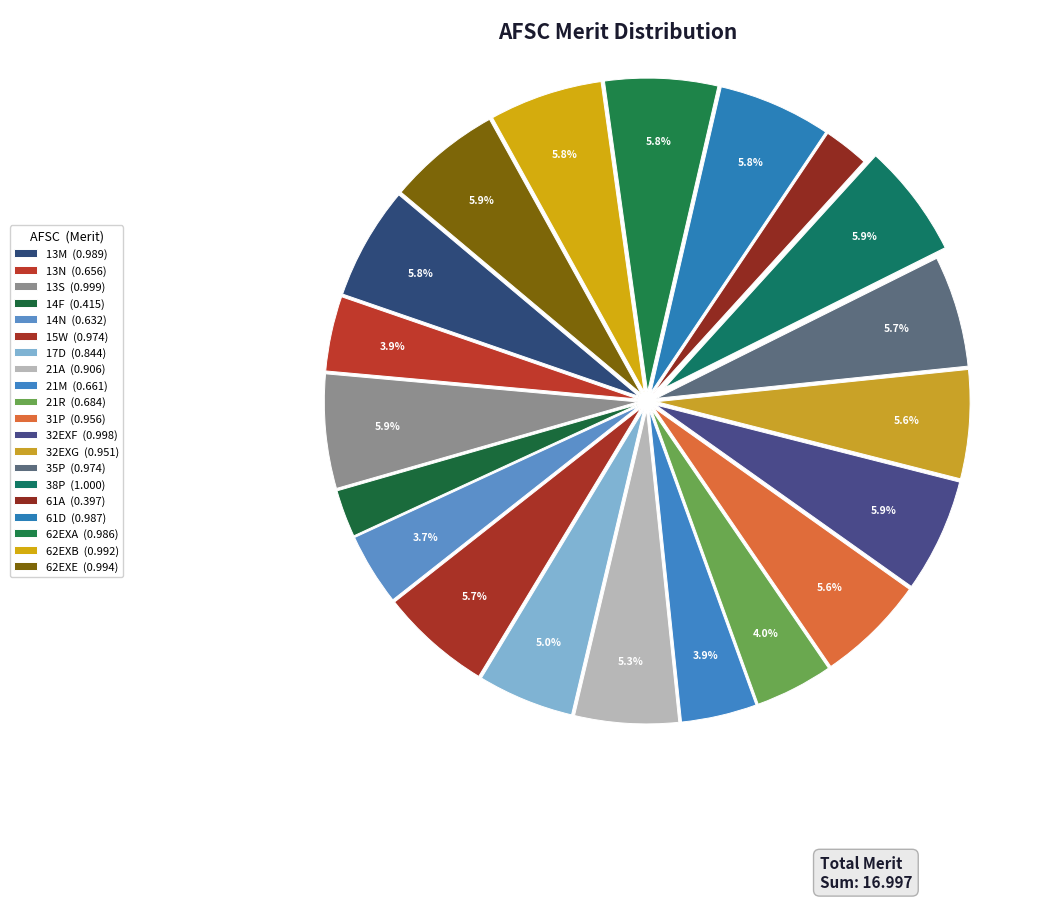

Is there a majority slice in this chart?

No